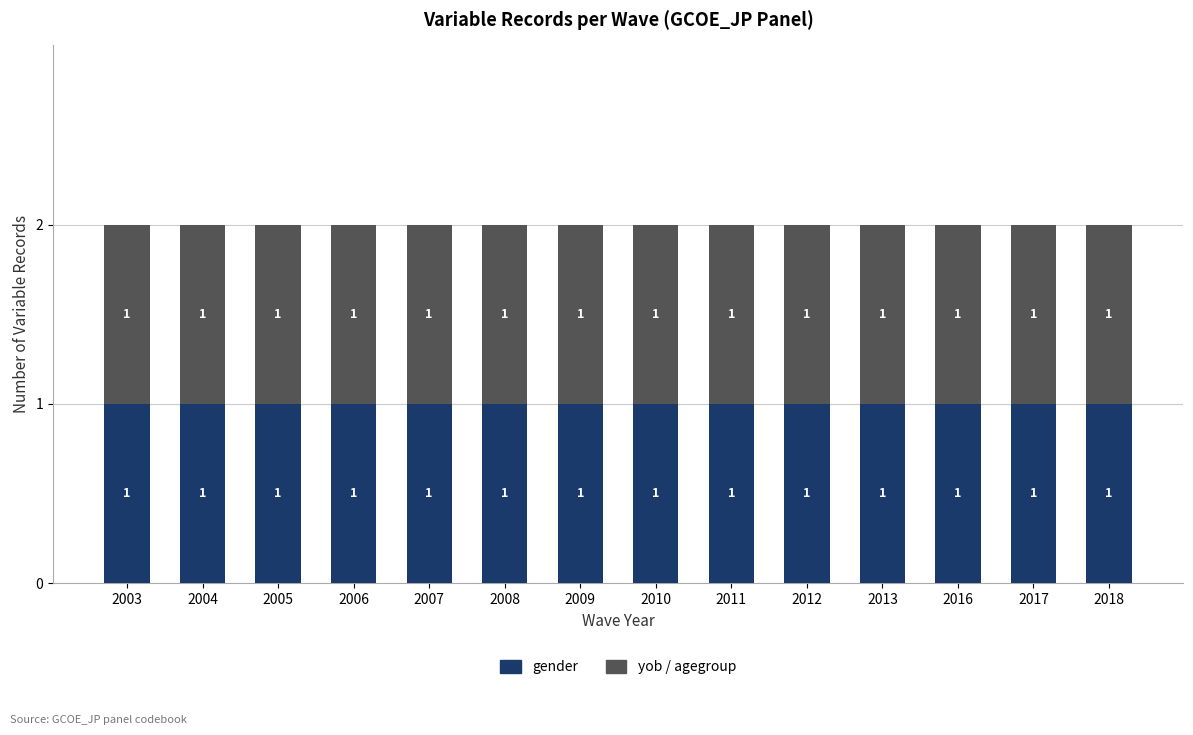

Where does the yob_agegroup series first go above 2010?

2011